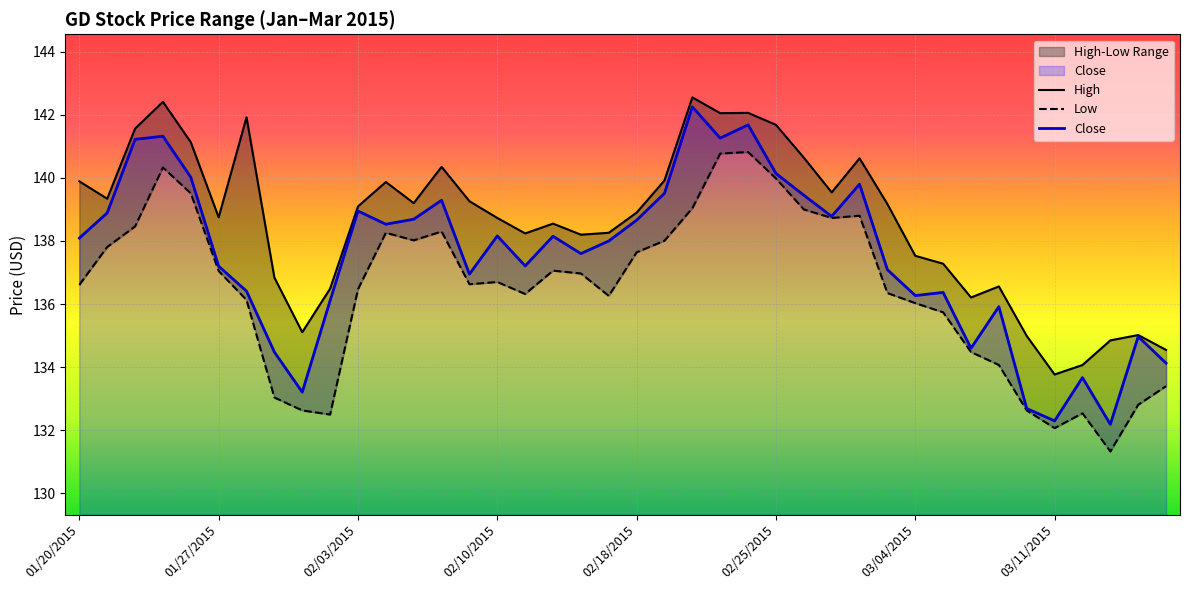

At which label does Close first exceed 138?

01/20/2015